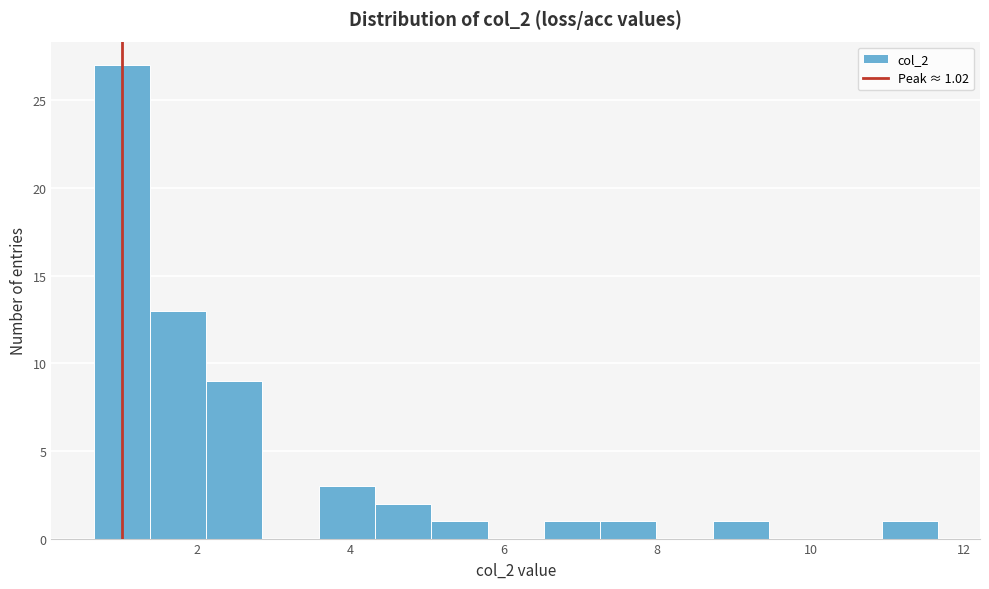

Around what value on the x-axis is the tallest bar? Give the approximate position of its centre, as read against the axis.

1.0